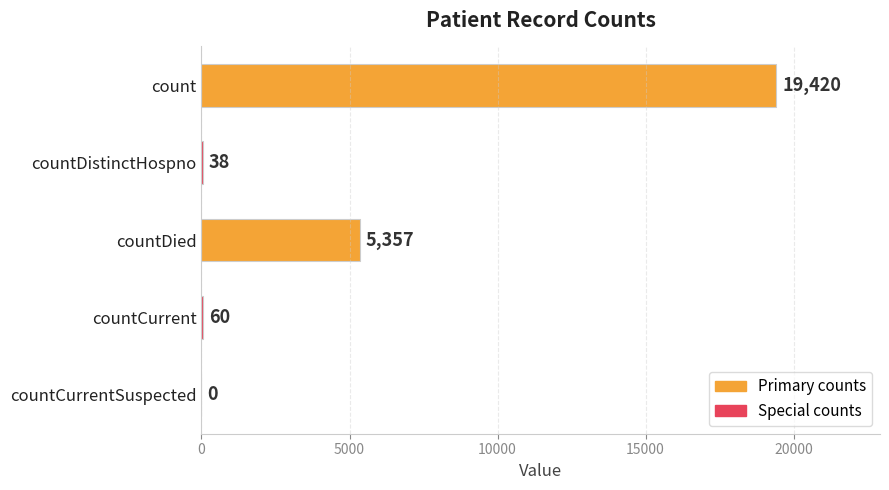

Which label corresponds to the largest value in the chart?

count